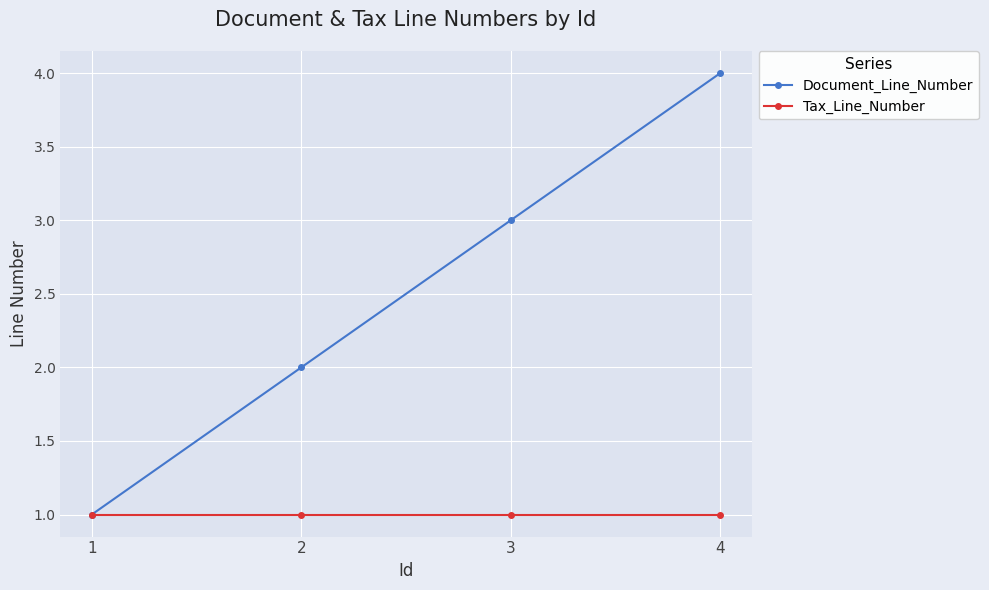

Count the Document_Line_Number values in the range 2 to 4.

3